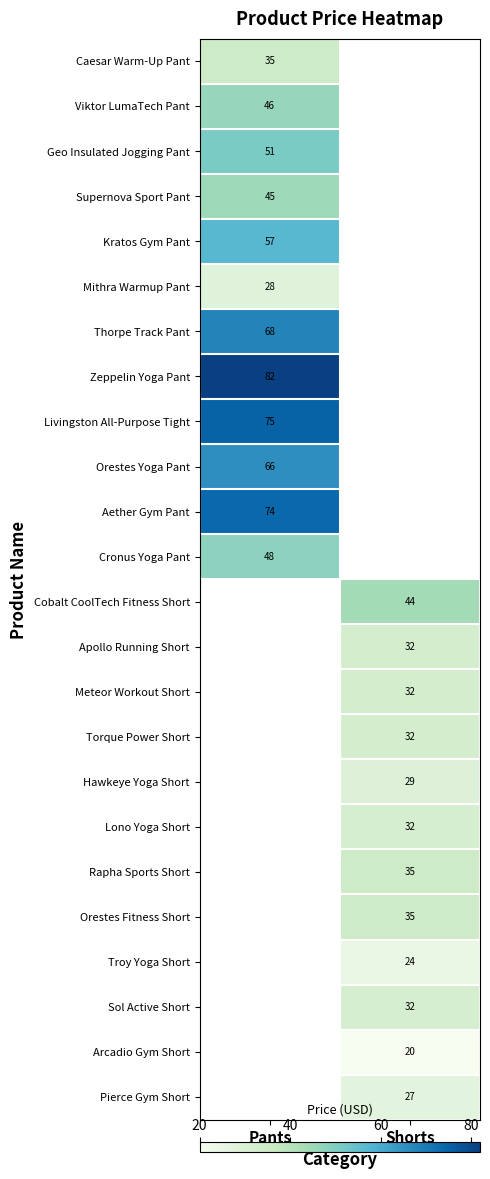

Is the value of Mithra Warmup Pant at Pants greater than the value of Cobalt CoolTech Fitness Short at Shorts?

No